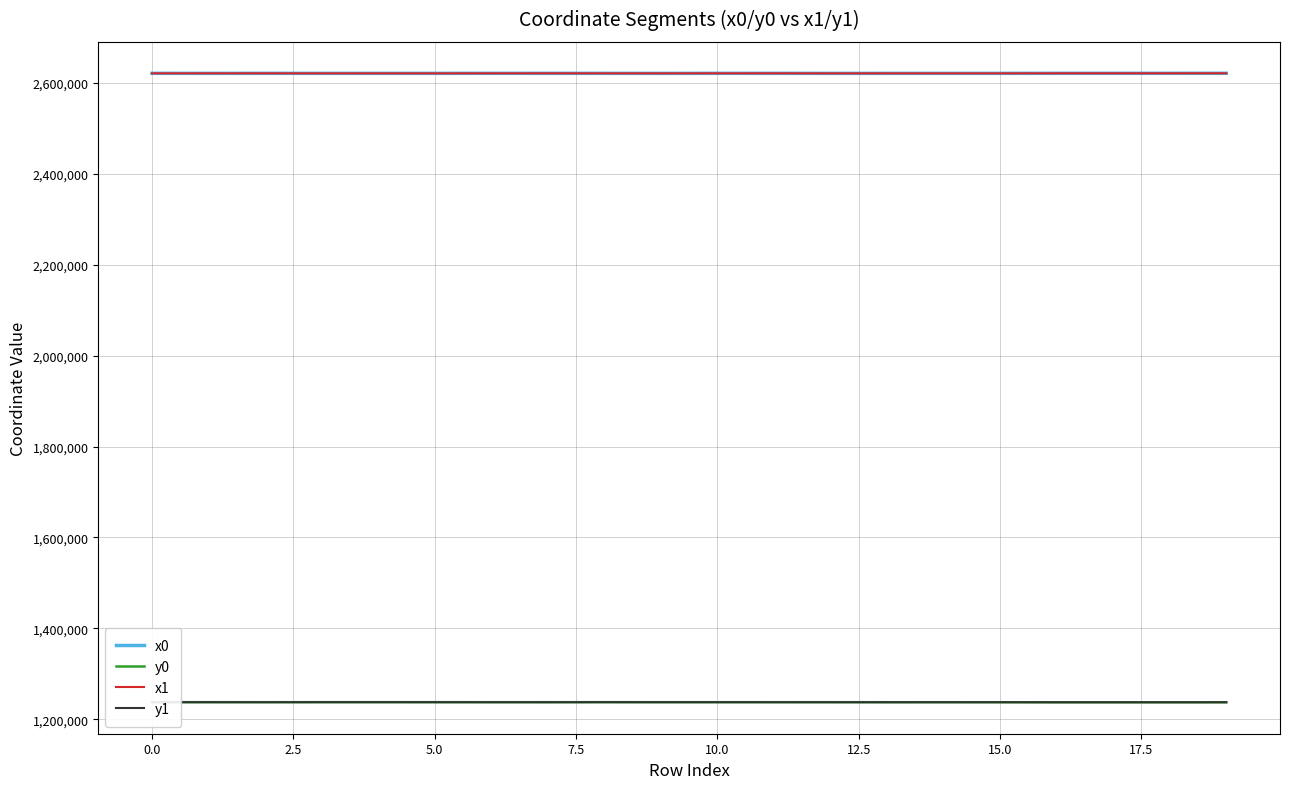

True or false: y0 and x1 intersect in this chart.

False